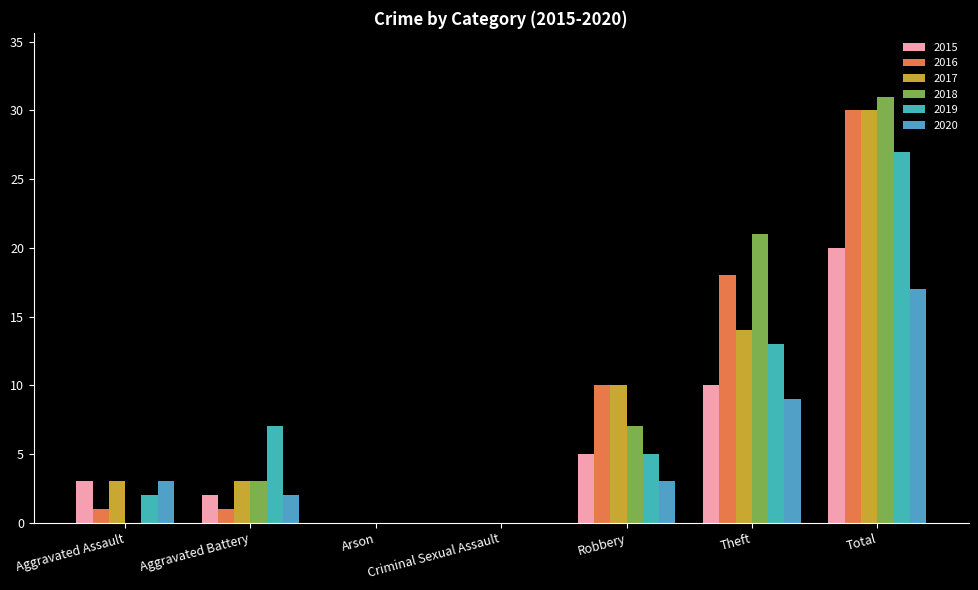

Count the 2017 values in the range 0 to 14.

6